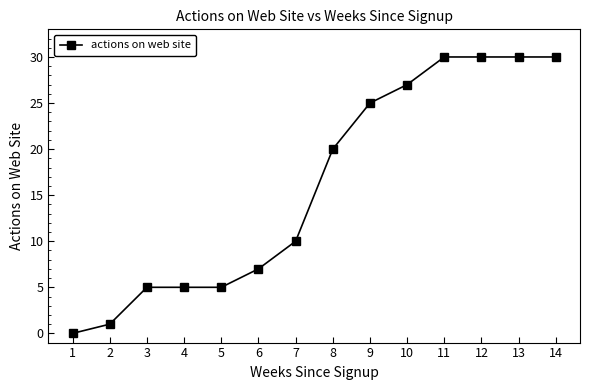

How many lines are shown in the chart?

1